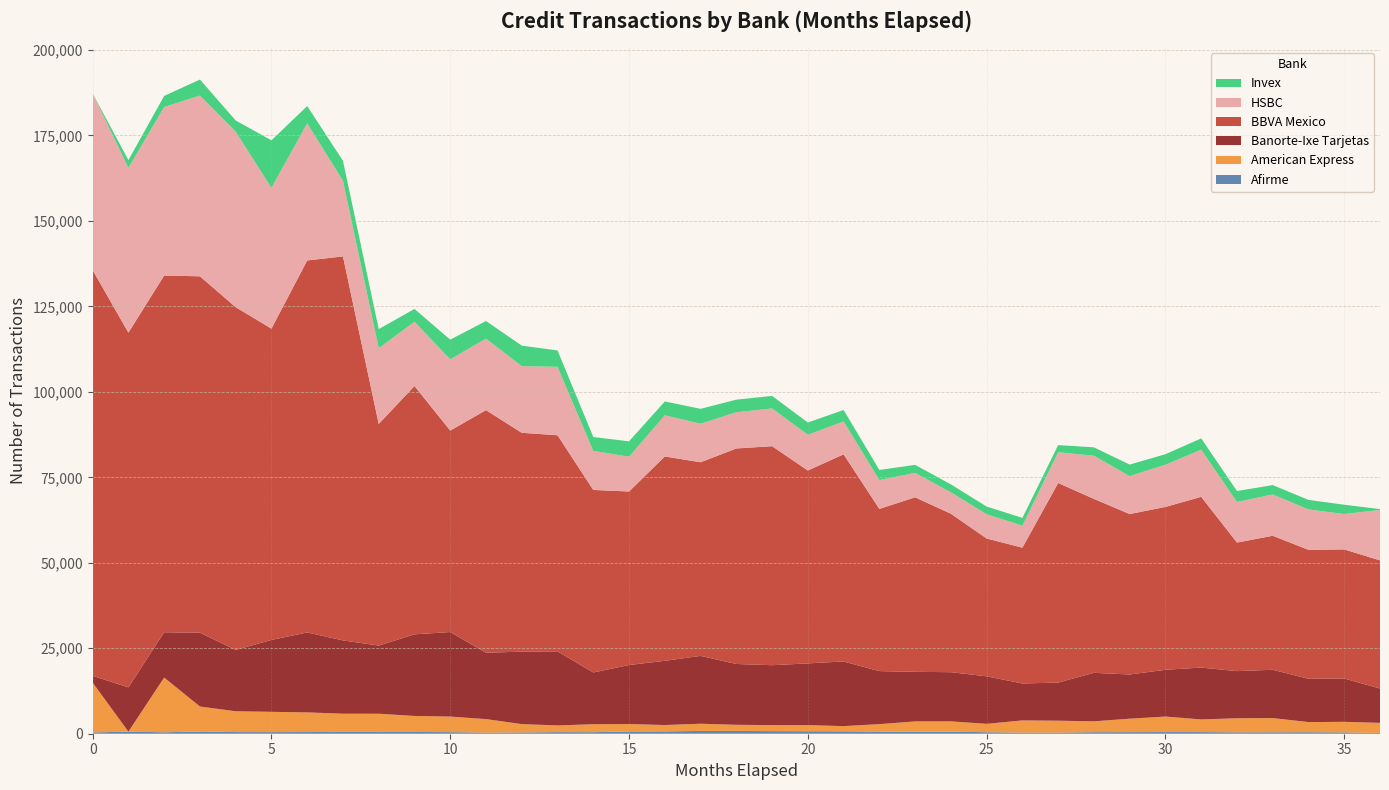

Reading right to left, list all the values displayed in this chart.

Afirme: 214	395	446	430	412	481	488	467	454	339	334	440	613	577	627	710	732	762	808	812	689	670	451	471	381	341	466	514	528	538	491	469	482	644	424	609	385
American Express: 2963	3086	2958	4140	4113	3695	4535	3930	3172	3469	3562	2454	3005	3021	2180	1518	1779	1764	1803	2107	1852	2162	2326	1955	2433	3939	4548	4684	5325	5318	5747	5936	6087	7321	16001	2	14566
Banorte-Ixe Tarjetas: 10043	12674	12668	14137	13786	15174	13681	12934	14190	11154	10803	13894	14383	14504	15510	18904	18063	17520	17789	19852	18787	17269	15141	21666	21198	19409	24735	23878	19933	21442	23393	21031	17948	21591	13259	12955	1978
BBVA Mexico: 37483	37759	37724	39199	37605	49939	47637	46925	50876	58380	39726	40320	46352	51052	47450	60597	56423	64065	63036	56633	59774	50755	53397	63214	64014	70967	58930	72633	64825	112320	108808	91063	100254	104248	104336	103748	118693
HSBC: 14745	10362	11813	12089	11880	13800	12340	11094	12619	8997	6435	7095	6258	7157	8442	9622	10446	11040	10601	11279	12043	10195	11418	20017	19492	20933	20827	18796	22169	22146	40122	41168	51342	52863	49324	48233	51654
Invex: 261	2708	2787	2732	3196	3304	3081	3377	2459	2086	2274	2247	2327	2332	2951	3345	3586	3667	3682	4356	4049	4476	4060	4794	6003	5136	5769	3744	5579	5822	5043	13909	3271	4684	3229	2240	4